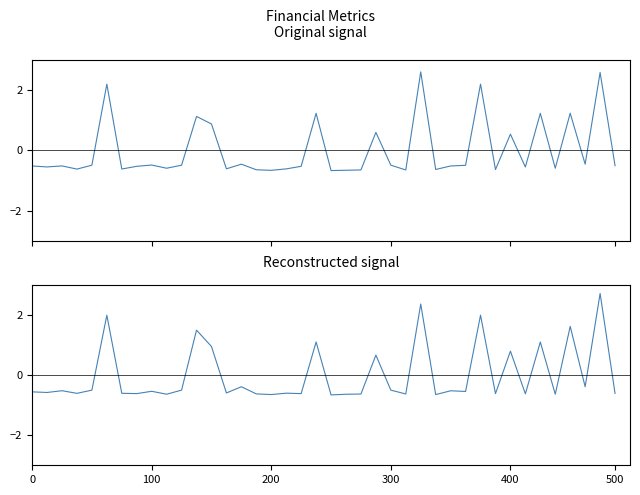

What is the difference between the second highest and minimum values in the COGS series?

3.0